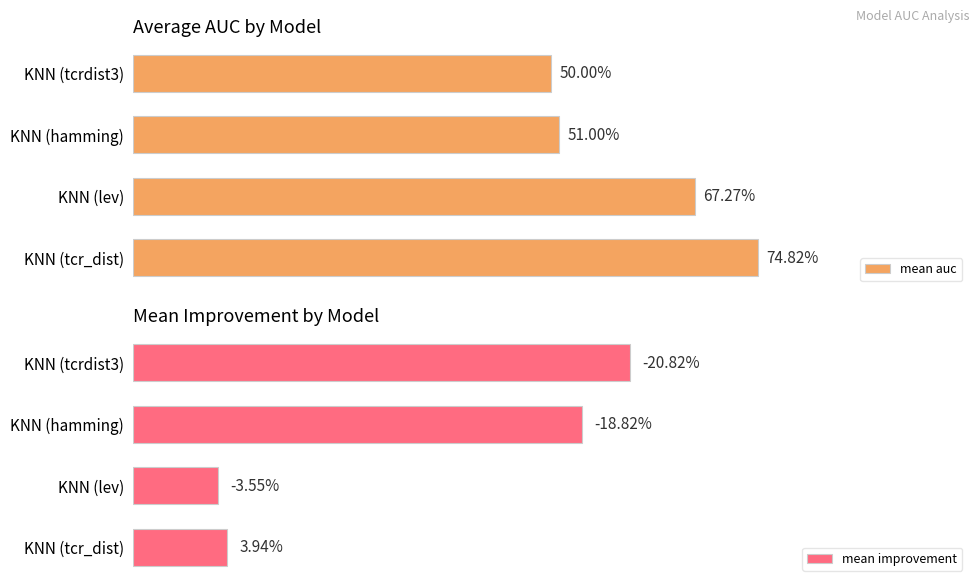

Does the chart contain stacked bars?

No